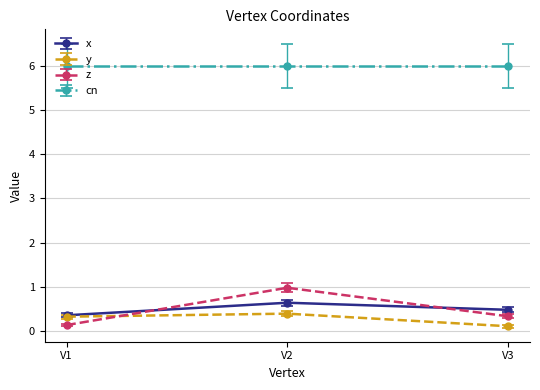

Count the number of categories in the chart.

3